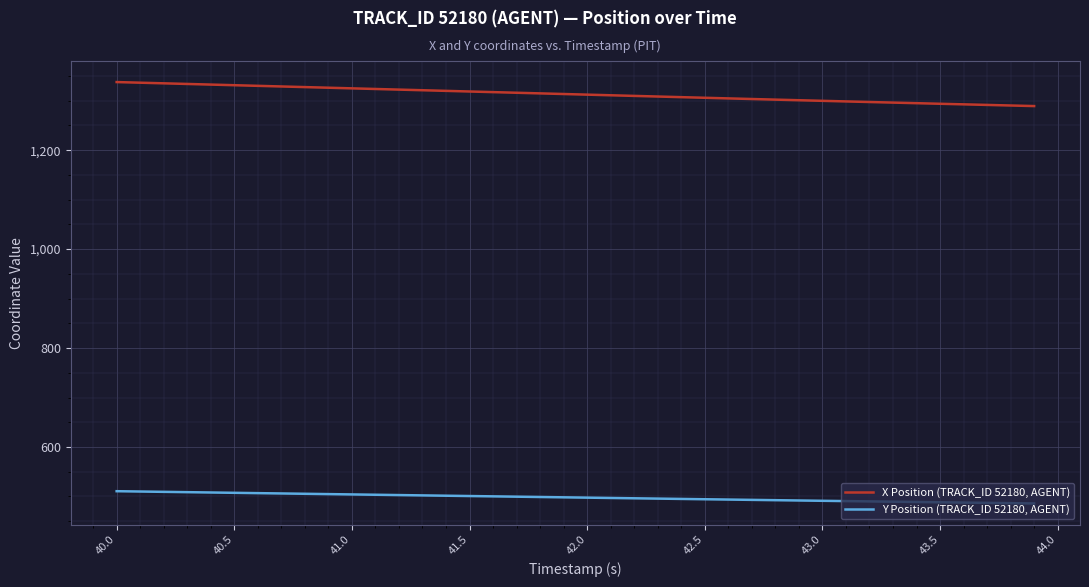

Rank the series by their maximum value, from highest to lowest.

X Position (TRACK_ID 52180, AGENT), Y Position (TRACK_ID 52180, AGENT)